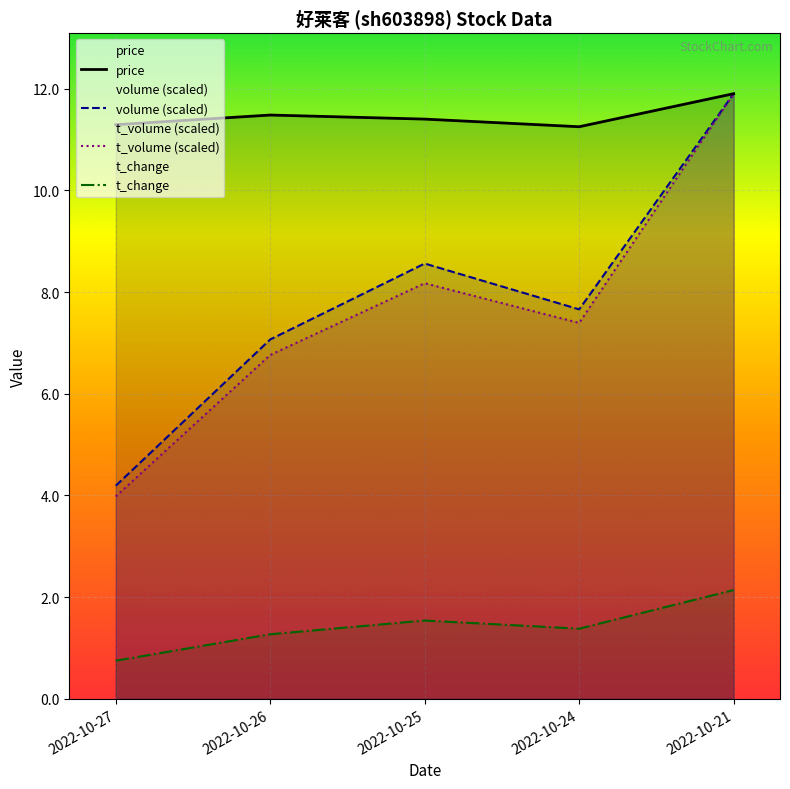

What is the total value across all series at 2022-10-25?

29.7